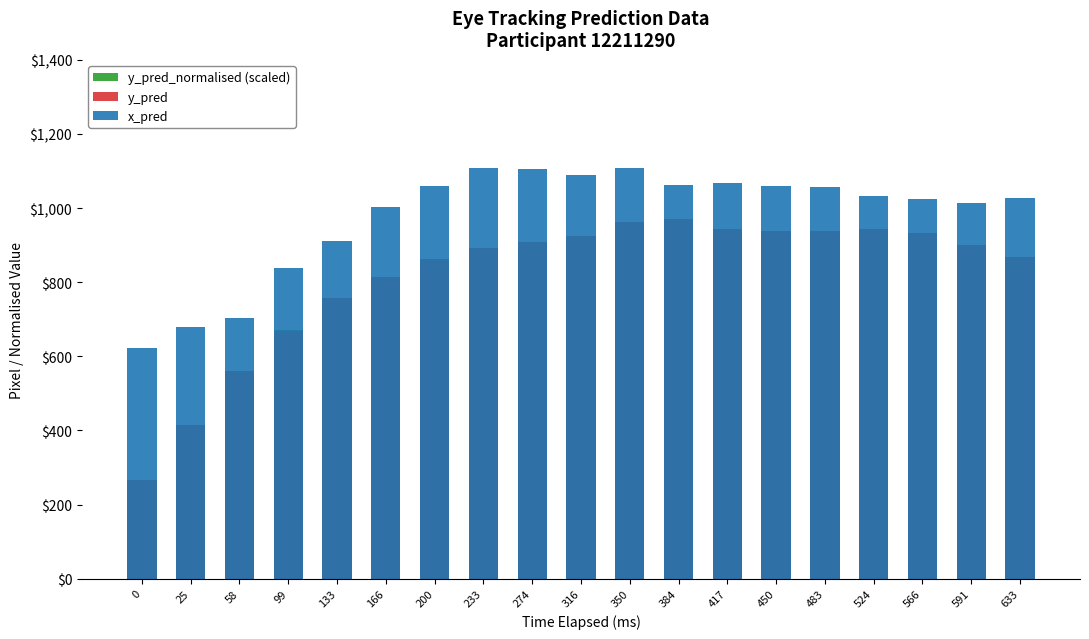

What is the highest value of the x_pred series?

1108.7